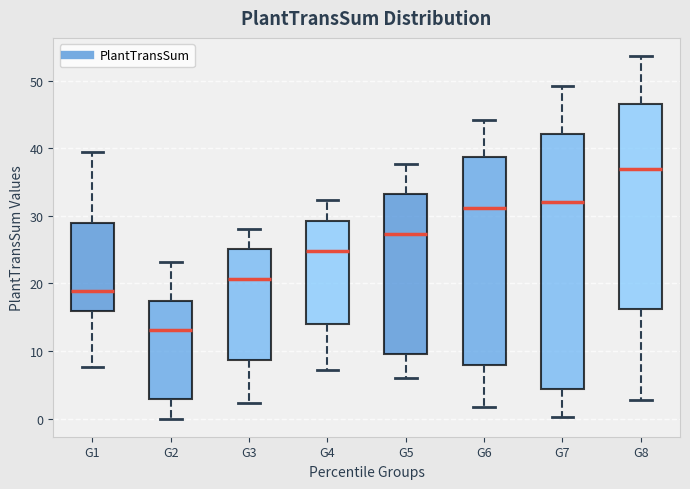

Reading left to right, read every box against the y-axis: the position of its median line, the range the box covers, and the ends of its whiskers. The values are not printed on the chart, so give them approximately, as read against the axis.

G1: median 19, box 16 to 29, whiskers 8 to 39
G2: median 13, box 3 to 17, whiskers 0 to 23
G3: median 21, box 9 to 25, whiskers 2 to 28
G4: median 25, box 14 to 29, whiskers 7 to 32
G5: median 27, box 10 to 33, whiskers 6 to 38
G6: median 31, box 8 to 39, whiskers 2 to 44
G7: median 32, box 4 to 42, whiskers 0 to 49
G8: median 37, box 16 to 47, whiskers 3 to 54